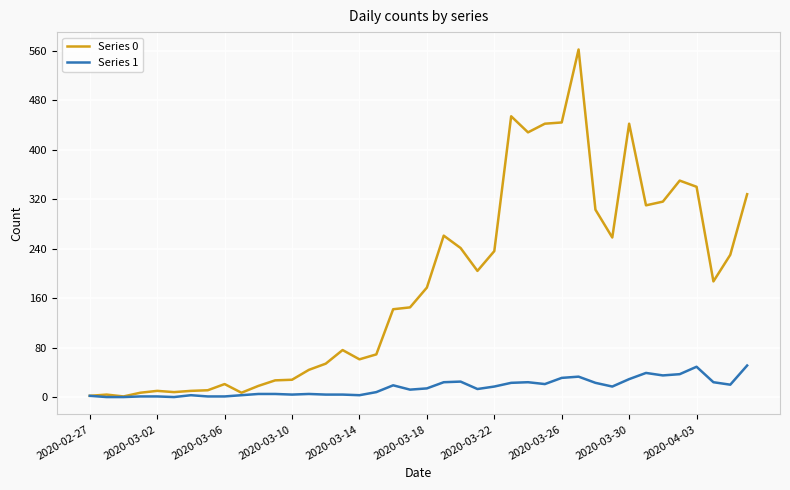

Rank the series by their average value, from lowest to highest.

Series 1, Series 0